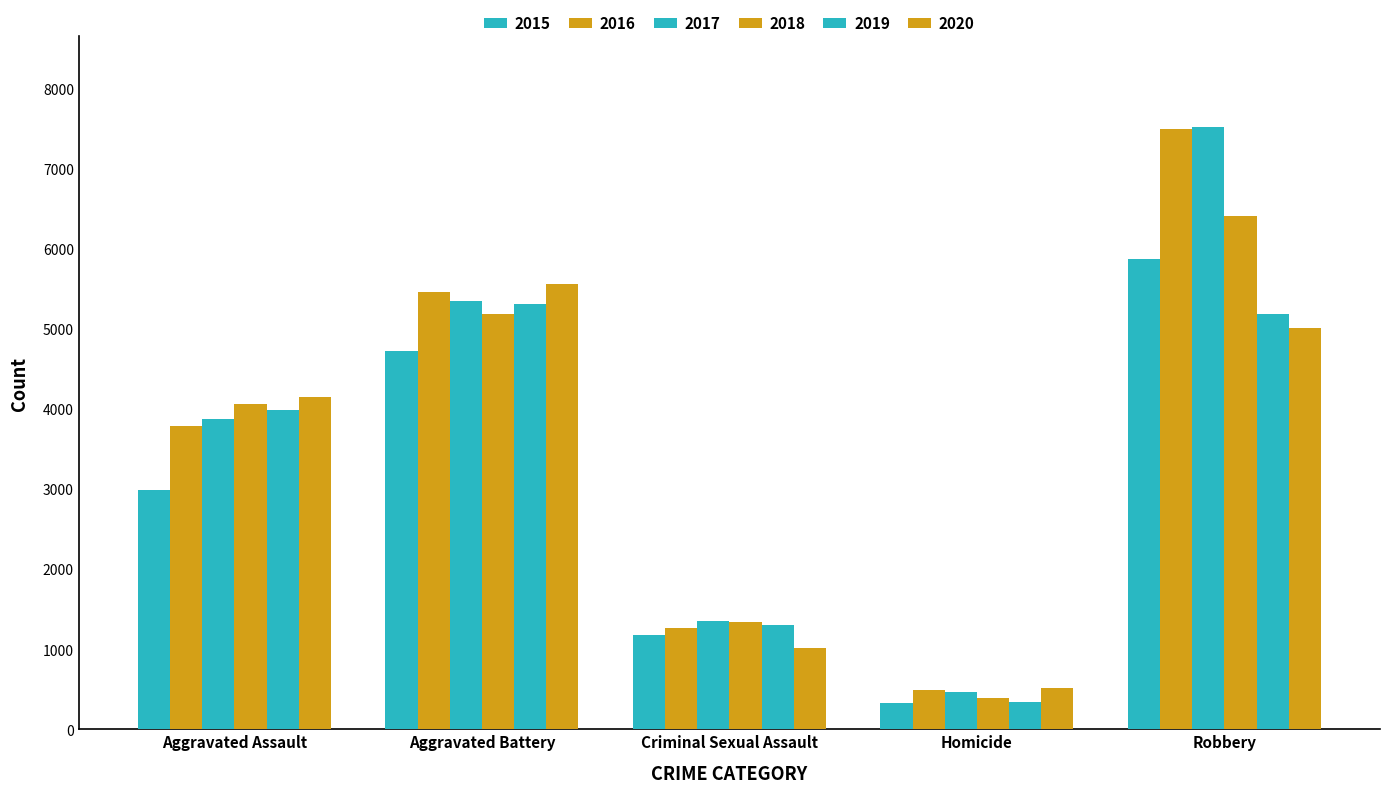

What is the label of the 1st bar from the right?

Robbery